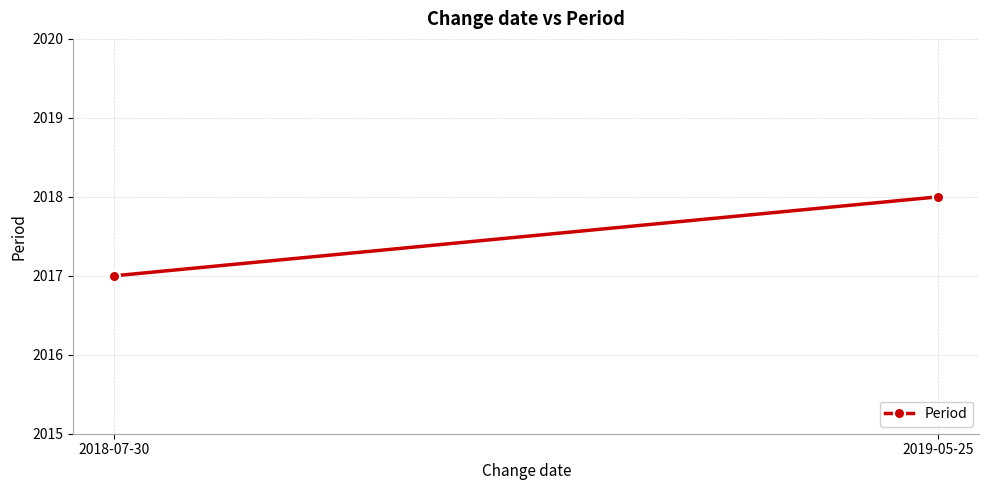

How many lines are shown in the chart?

1